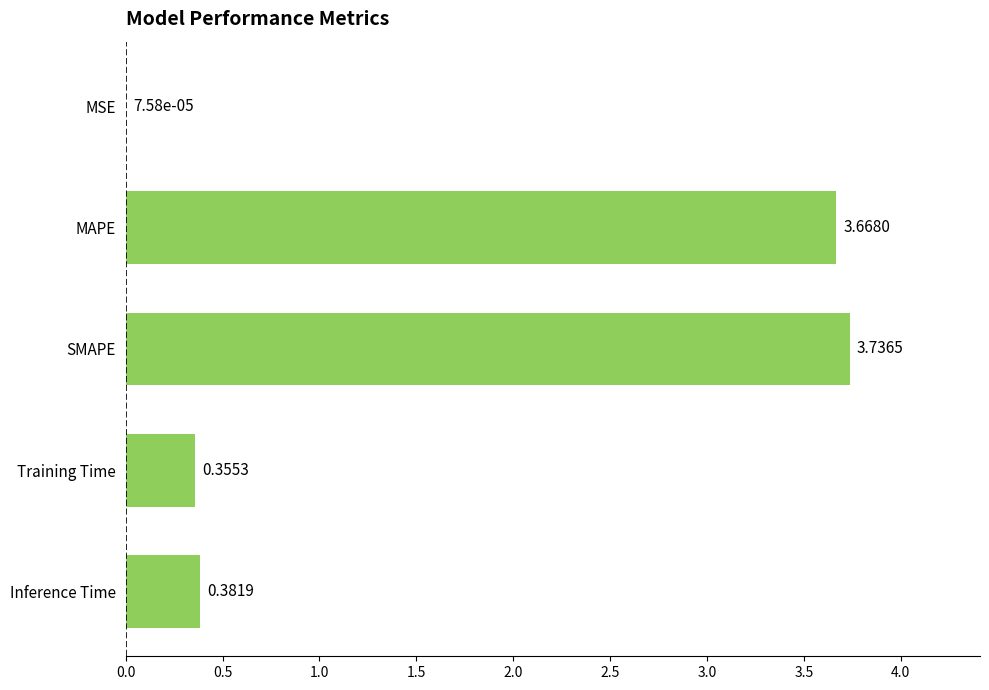

Which category has the highest value across all series?

SMAPE